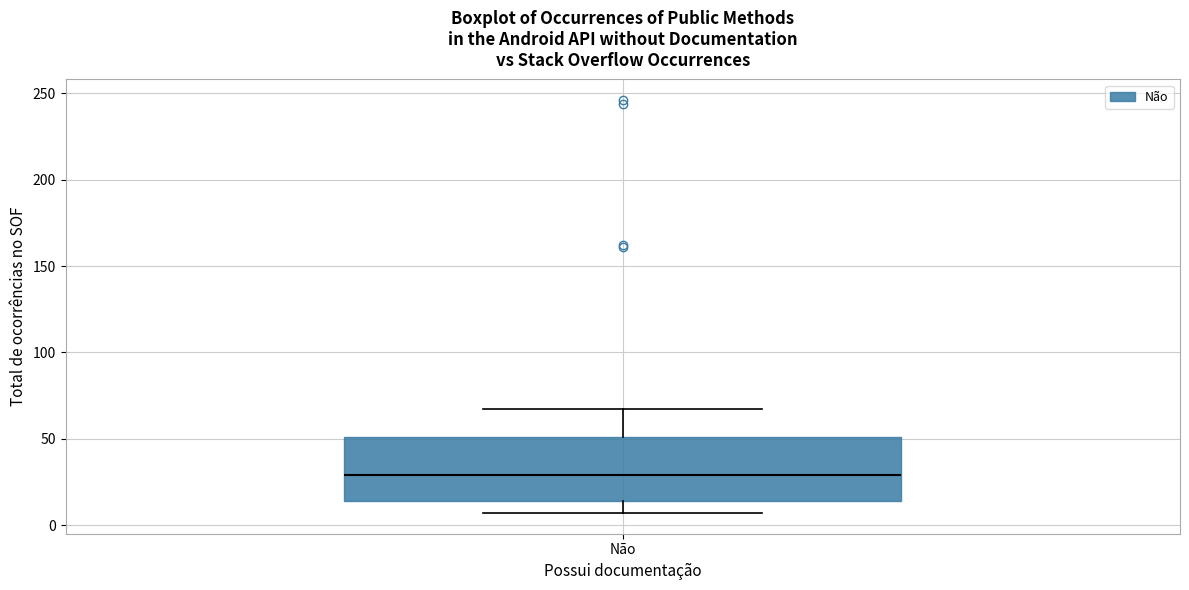

Read this box plot against the y-axis: the position of the median line, the range covered by the box, and the ends of both whiskers. The values are not printed on the chart, so give them approximately, as read against the axis.

median 30, box 15 to 50, whiskers 5 to 65